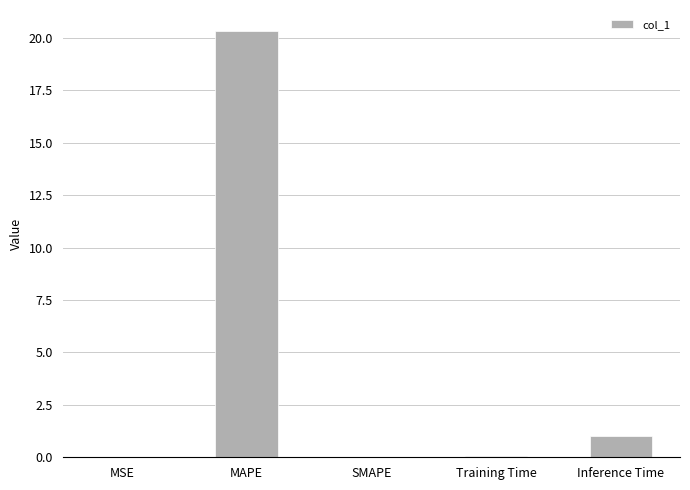

Is it true that the value at SMAPE is 0.0?

True